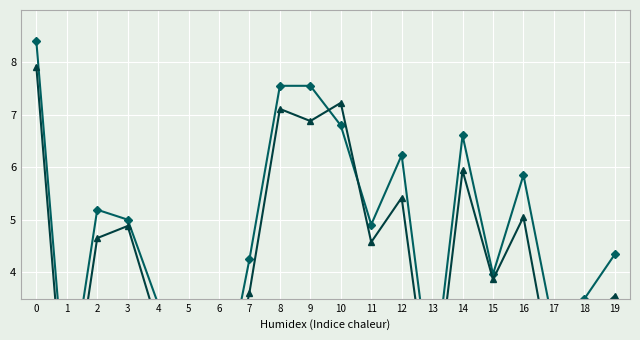

Does the chart display data point markers on the line(s)?

Yes